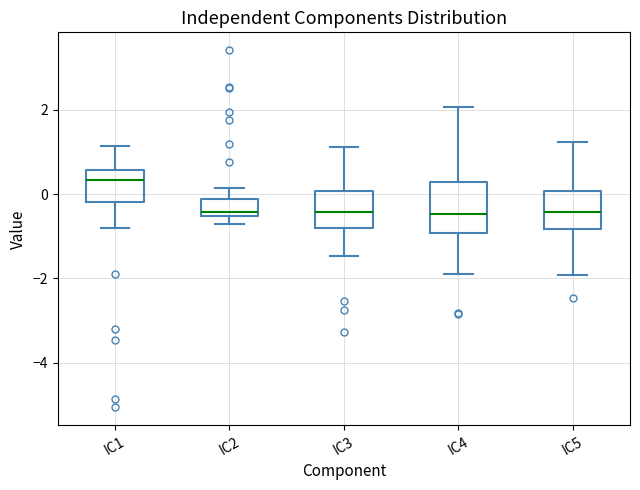

Reading left to right, transcribe this box plot: for each box, give where its median line is, the range the box spans, and where its two whiskers end, as read against the y-axis. The values are not printed on the chart, so give them approximately, as read against the axis.

IC1: median 0.4, box -0.2 to 0.6, whiskers -0.8 to 1.2
IC2: median -0.4, box -0.6 to -0.2, whiskers -0.8 to 0.2
IC3: median -0.4, box -0.8 to 0.0, whiskers -1.4 to 1.2
IC4: median -0.4, box -1.0 to 0.2, whiskers -1.8 to 2.0
IC5: median -0.4, box -0.8 to 0.0, whiskers -2.0 to 1.2